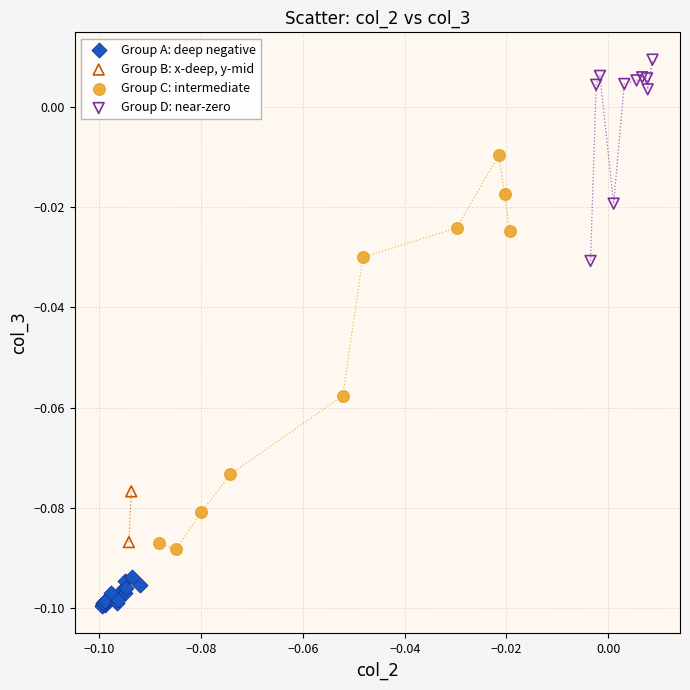

Which series reaches the minimum Y coordinate?

Group A: deep negative